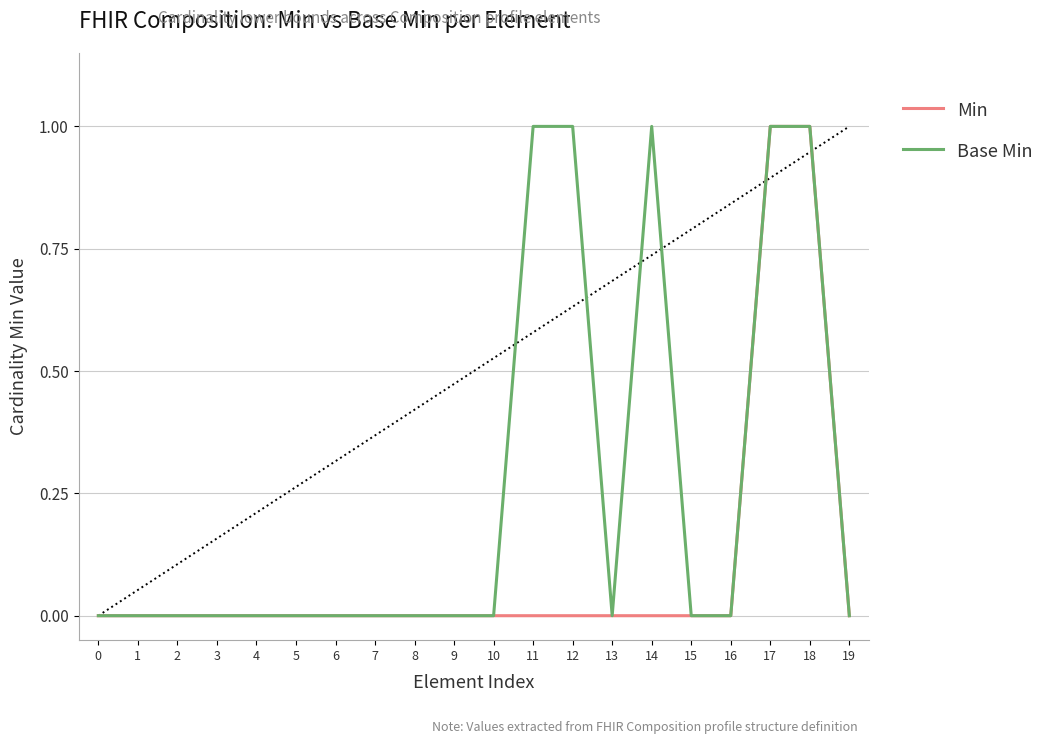

True or false: Min has a value of 0 at 6.

True